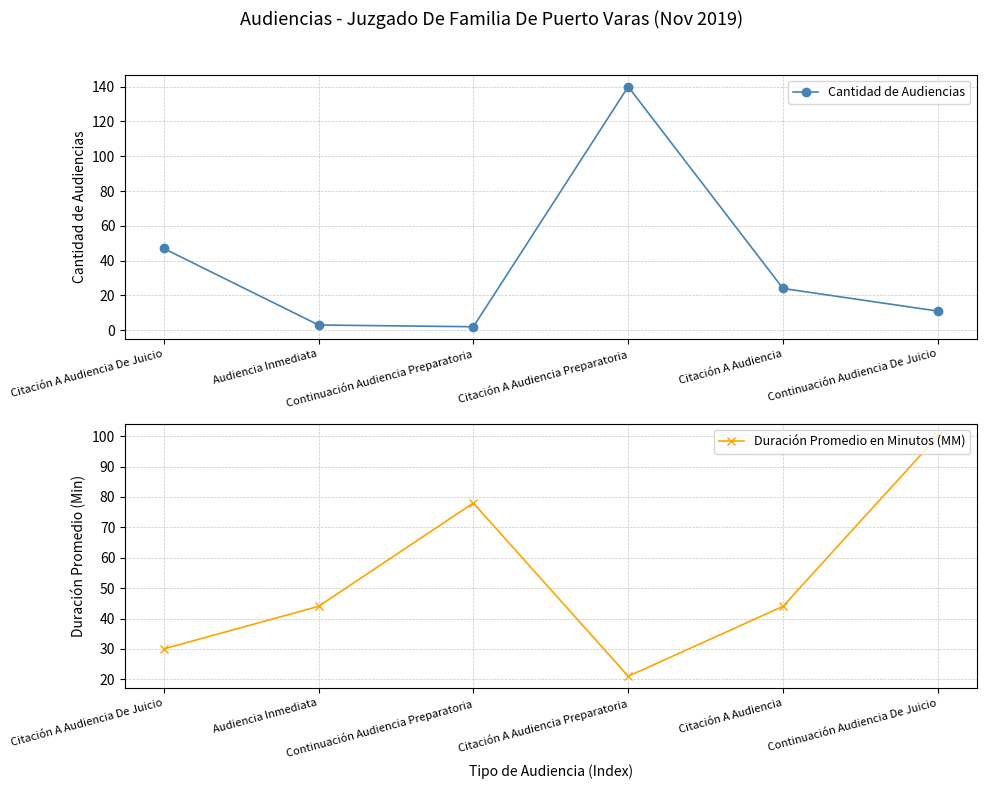

At which label does Duración Promedio en Minutos (MM) first exceed 44?

Continuación Audiencia Preparatoria